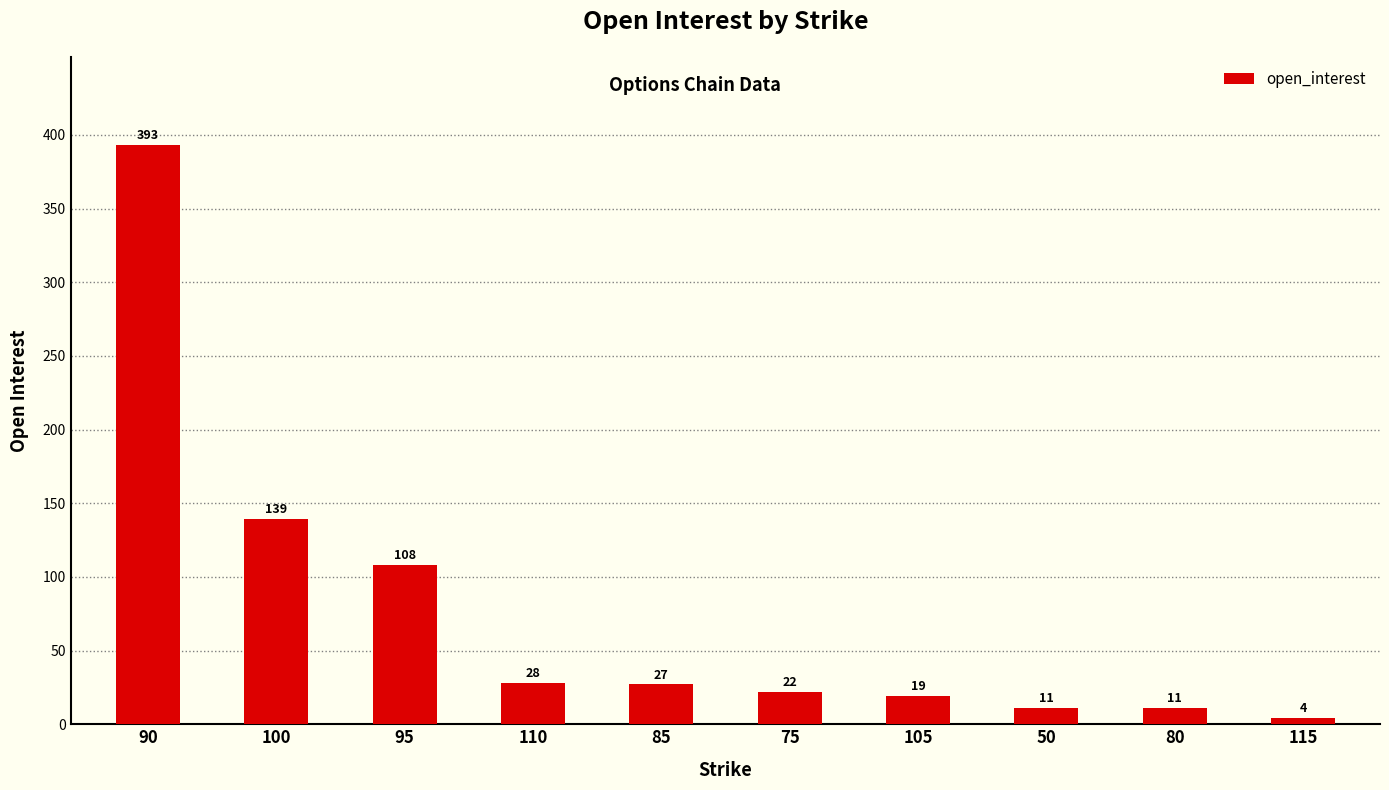

Reading right to left, list all the values displayed in this chart.

115=4	80=11	50=11	105=19	75=22	85=27	110=28	95=108	100=139	90=393